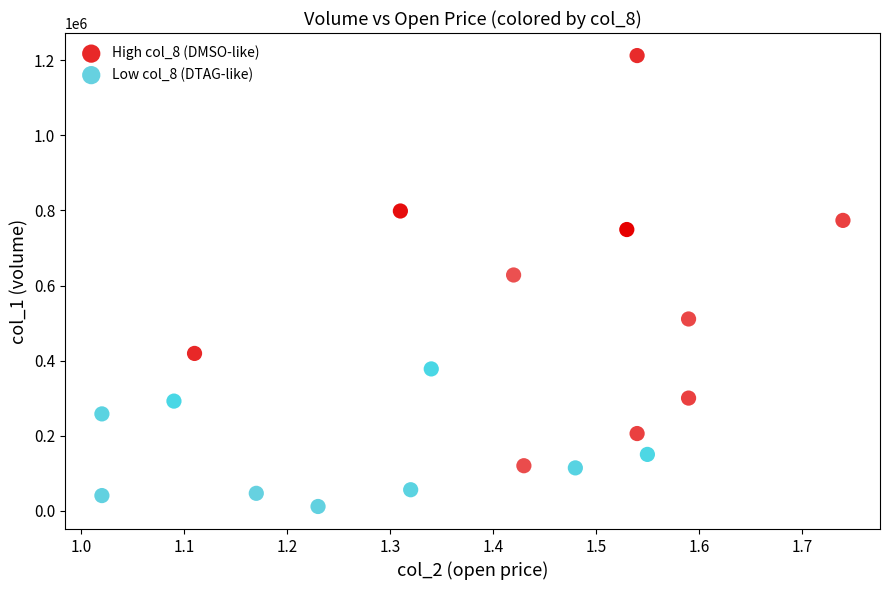

Which series contains the lowest Y value?

Low col_8 (DTAG-like)